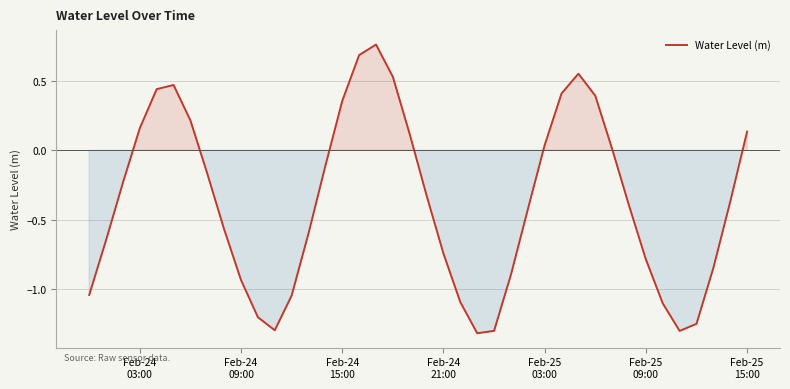

What is the difference between the maximum and minimum values?

2.1